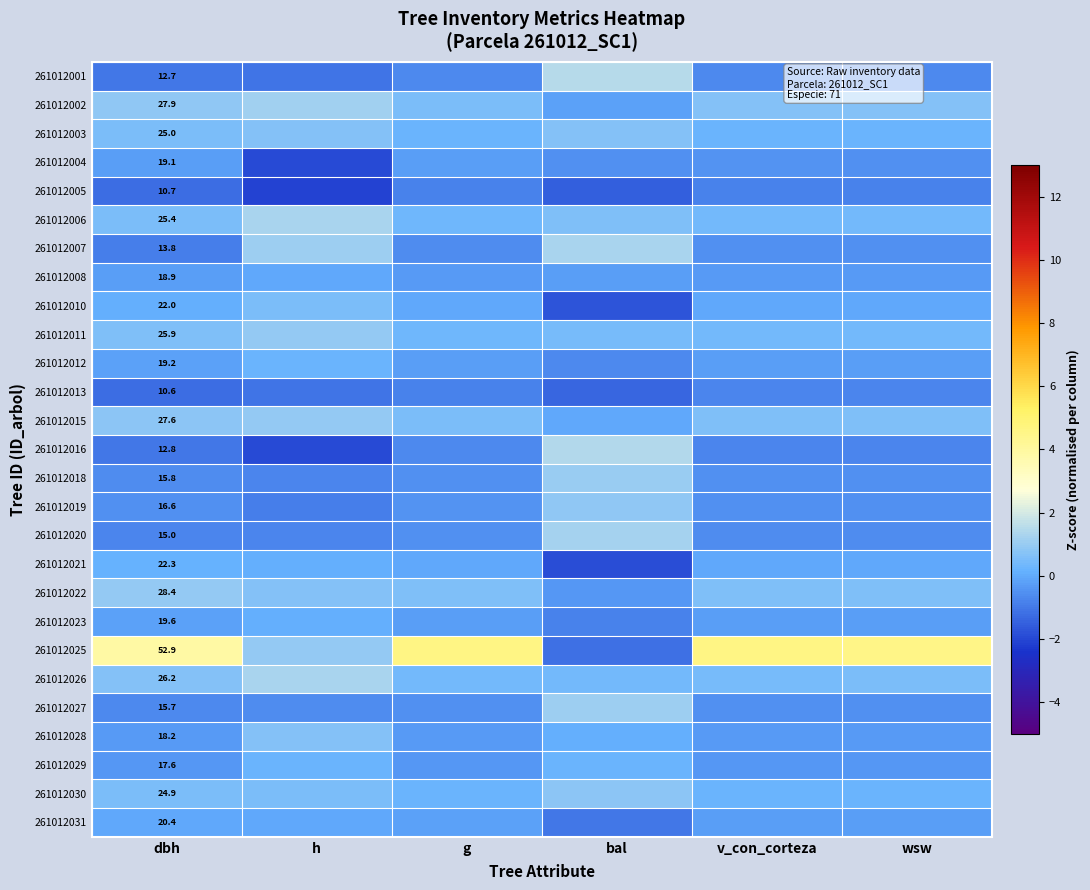

Is the value of 261012010 at dbh greater than the value of 261012004 at dbh?

Yes